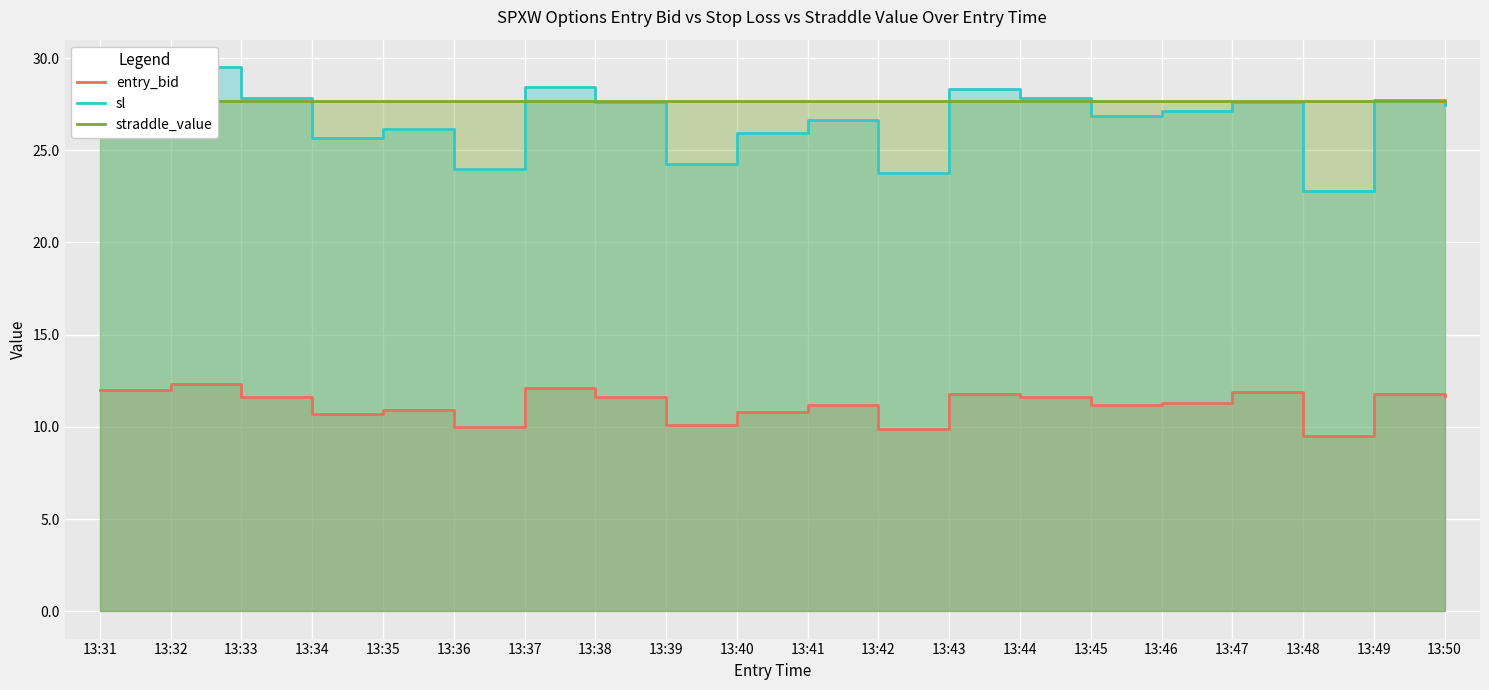

Is the value of straddle_value at 13:43 greater than the value of sl at 13:36?

Yes